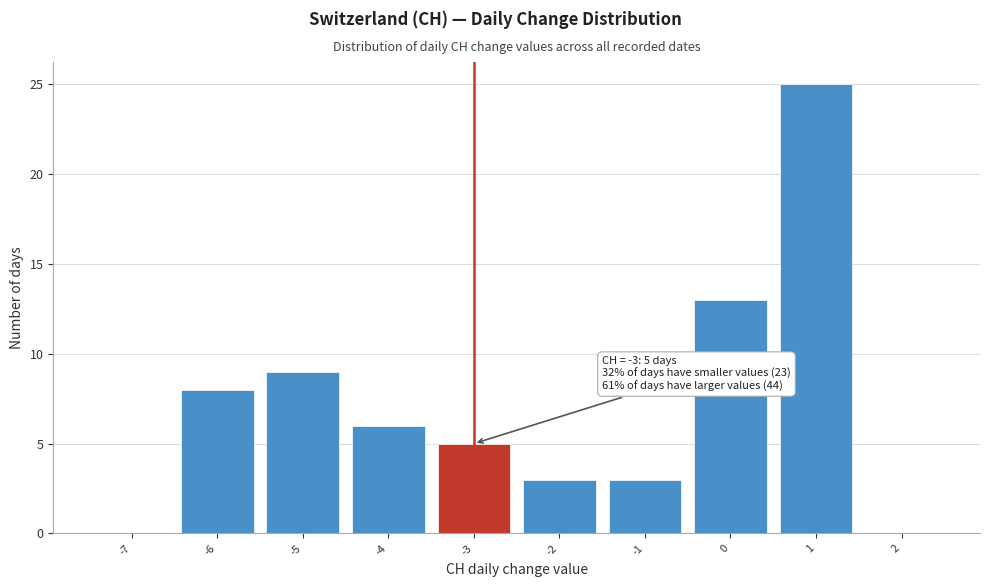

Which range on the x-axis has the tallest bar?

0.5 to 1.5